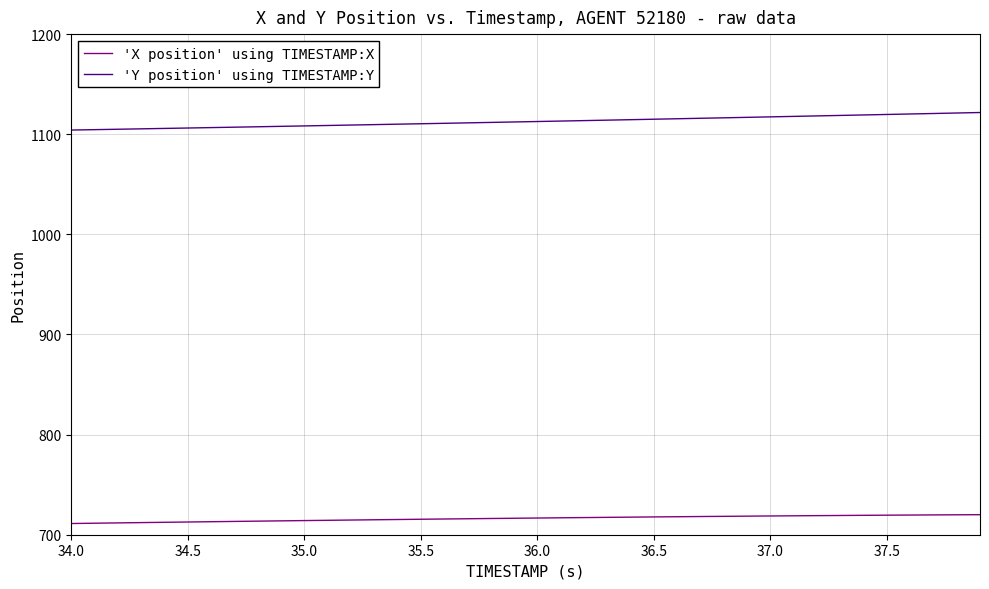

Rank the series by their average value, from highest to lowest.

'Y position' using TIMESTAMP:Y, 'X position' using TIMESTAMP:X